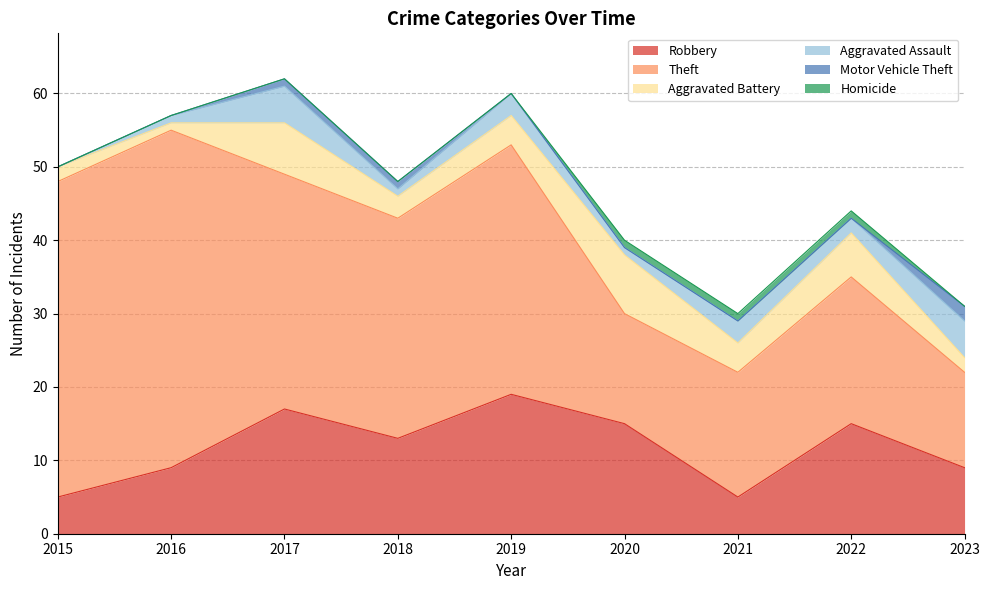

True or false: Robbery has a value of 21 at 2018.

False